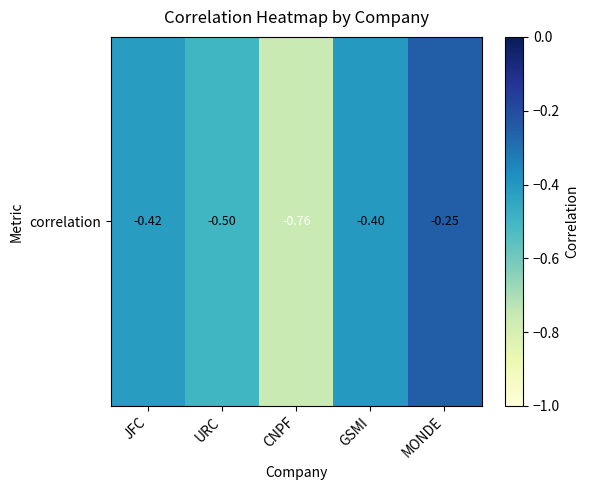

Reading left to right, extract all data points from this chart.

JFC=-0.4	URC=-0.5	CNPF=-0.8	GSMI=-0.4	MONDE=-0.2